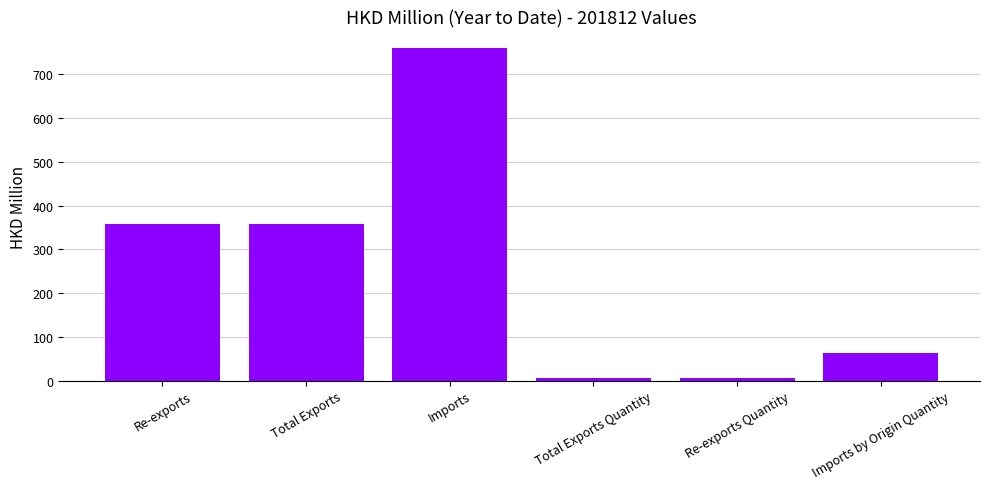

Which label corresponds to the largest value in the chart?

Imports